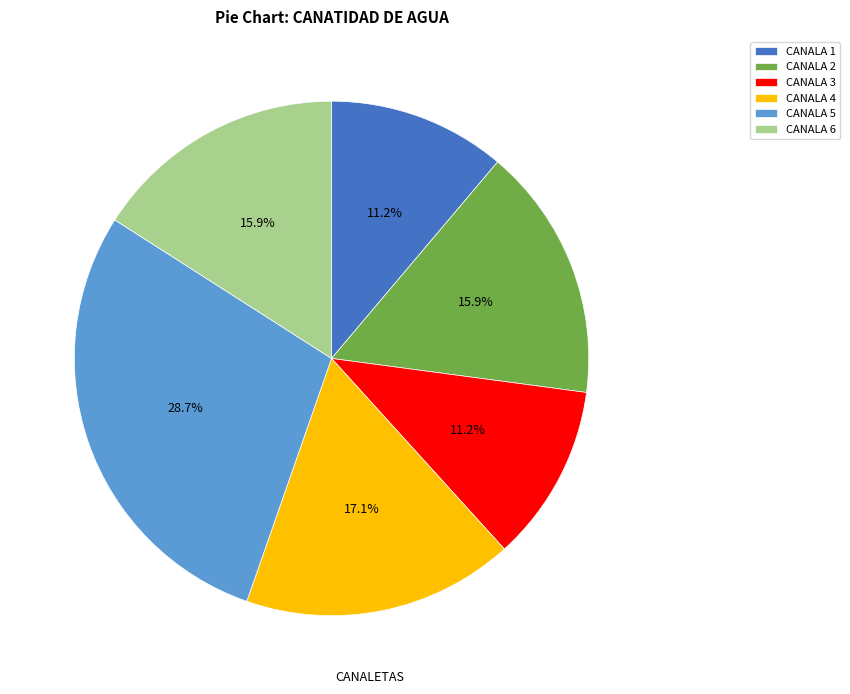

How many slices are in this pie chart?

6